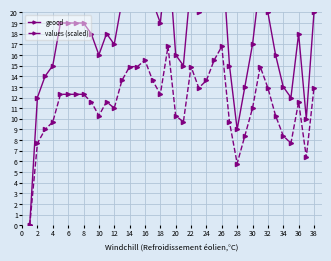

Is it true that values (scaled) equals 5.8 at 28?

True